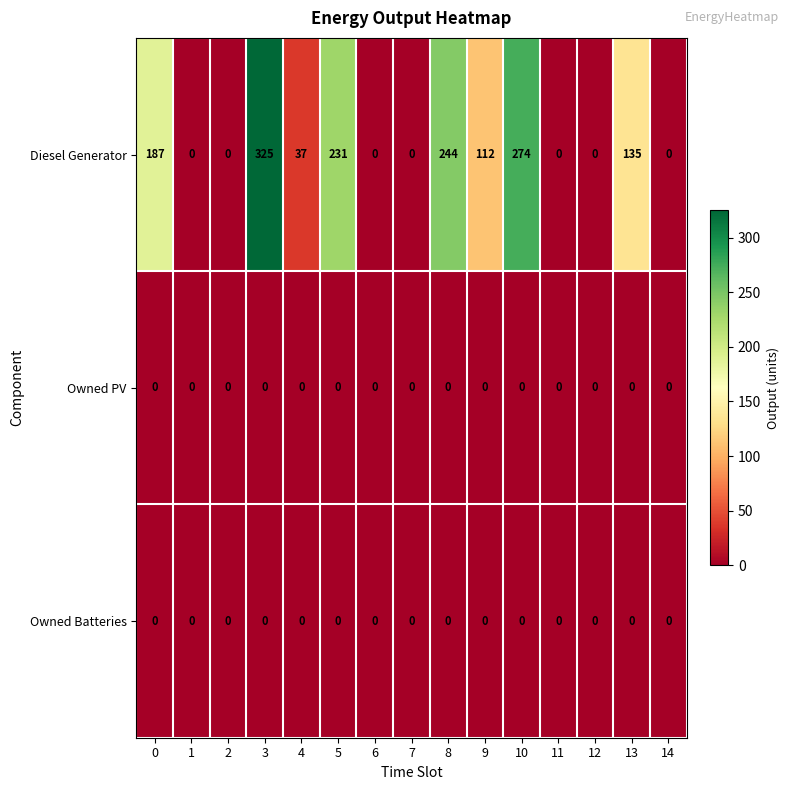

Between 3 and 13, which series saw the biggest shift?

Diesel Generator